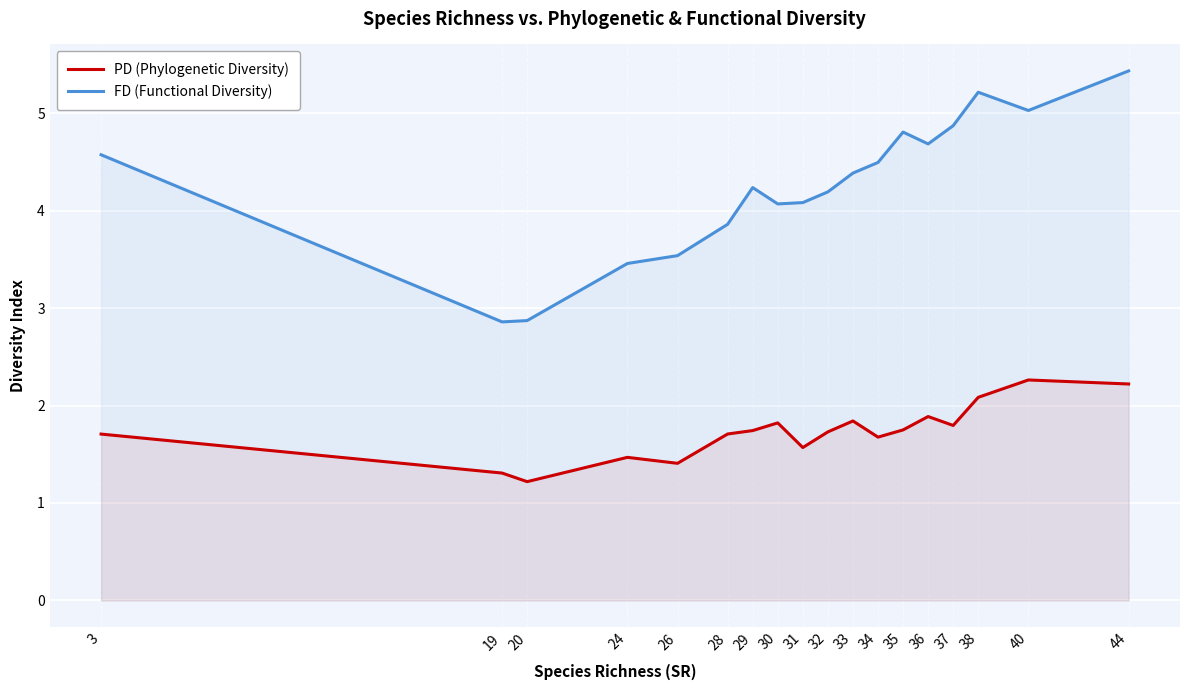

What is the value of the PD (Phylogenetic Diversity) point at the 17th from the left?

2.3